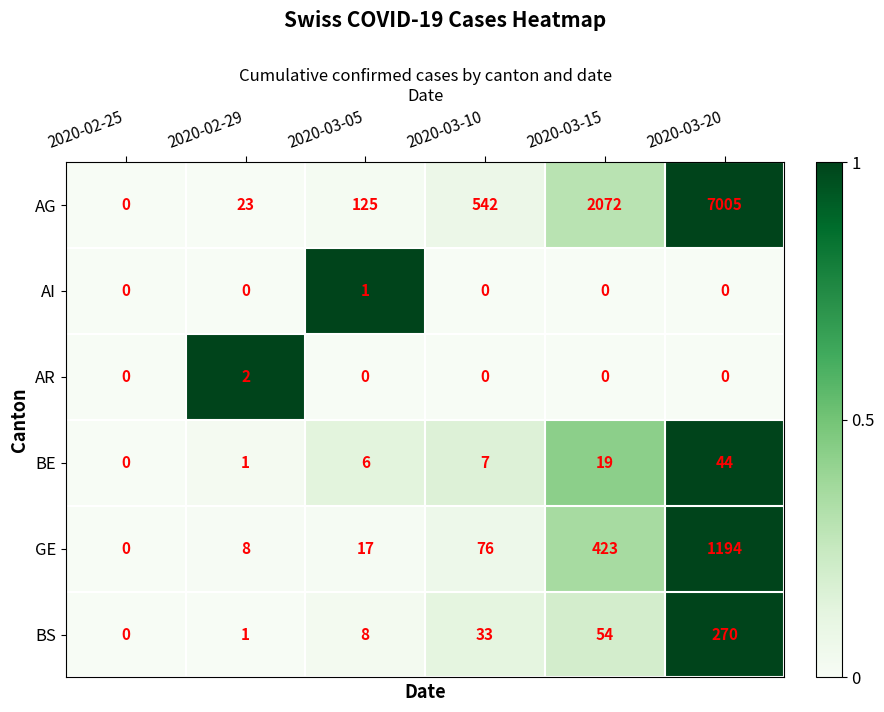

Which series has the widest spread of values?

AG